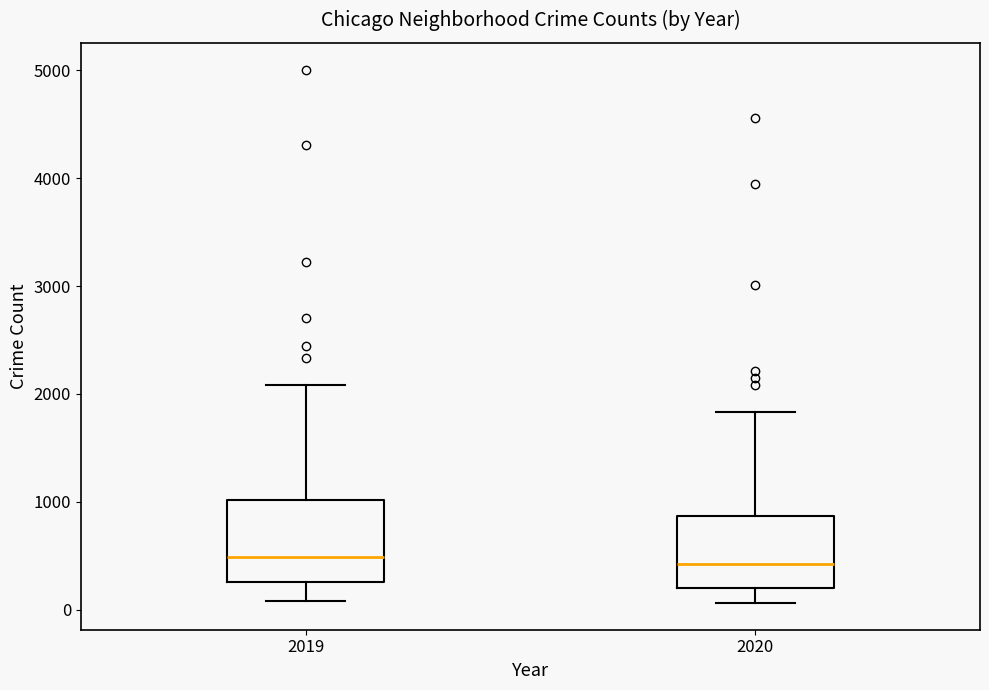

Reading left to right, transcribe this box plot: for each box, give where its median line is, the range the box spans, and where its two whiskers end, as read against the y-axis. The values are not printed on the chart, so give them approximately, as read against the axis.

2019: median 500, box 300 to 1000, whiskers 100 to 2100
2020: median 400, box 200 to 900, whiskers 100 to 1800